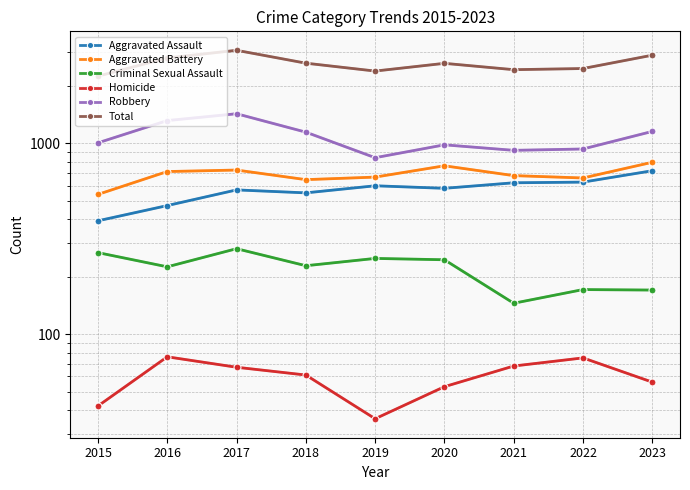

Which label corresponds to the largest value in the chart?

2017